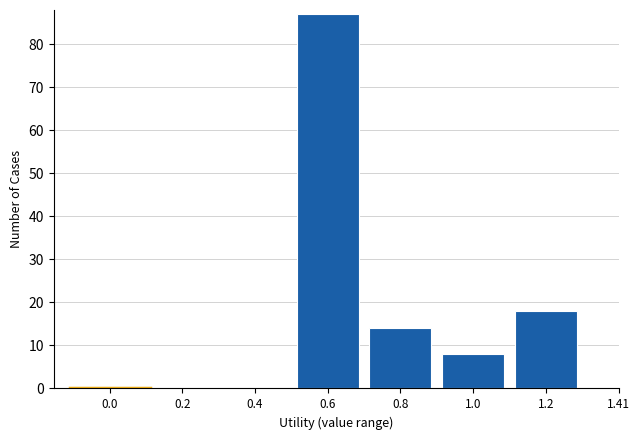

Reading left to right, list all the values displayed in this chart.

0.0=0	0.2=0	0.4=0	0.6=87	0.8=14	1.0=8	1.2=18